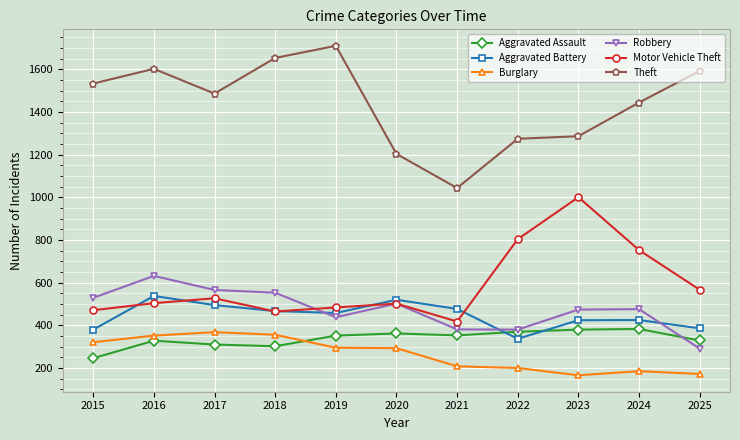

Which series has the largest total across all categories?

Theft